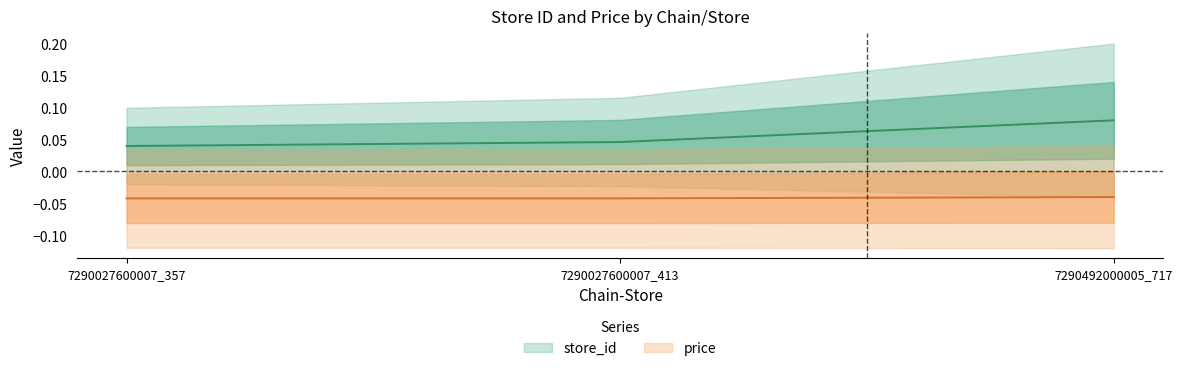

At which category is the sum across all series the highest?

7290492000005_717